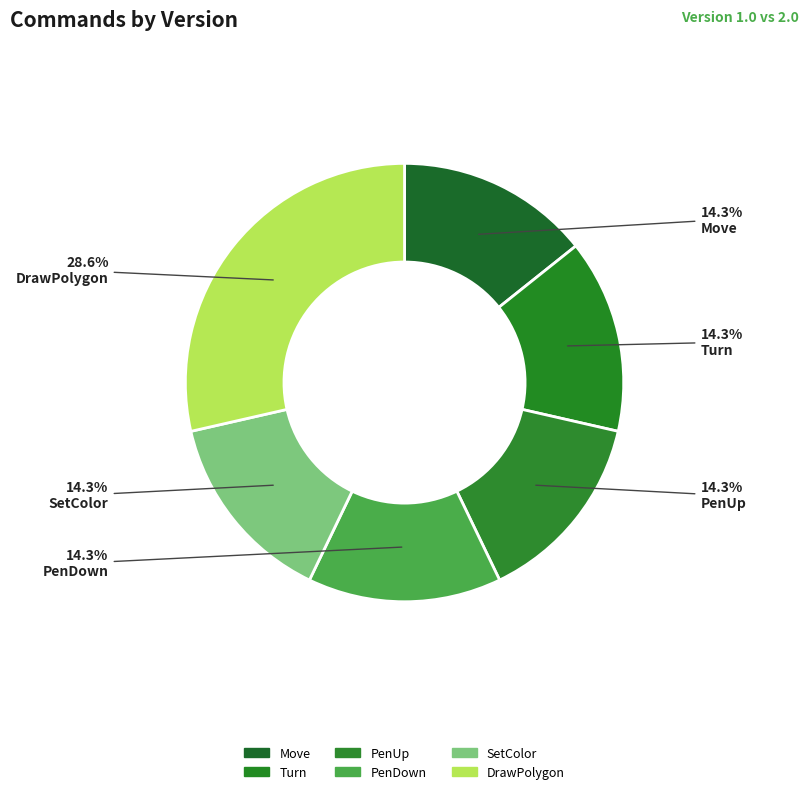

How many segments does this pie chart have?

6